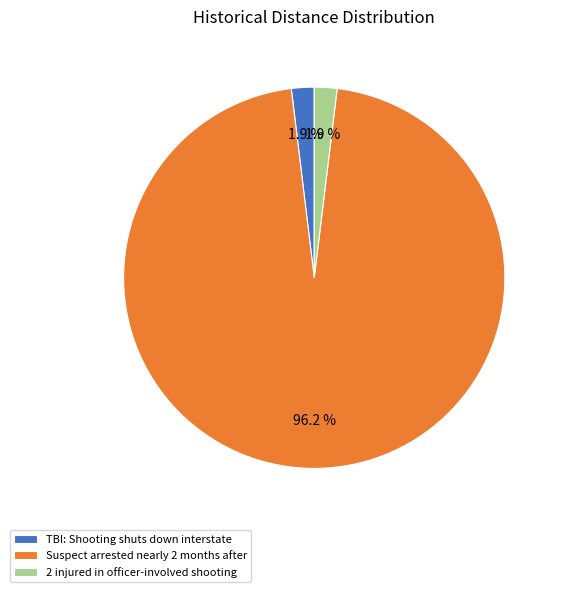

To the nearest percent, what is the combined percentage of TBI: Shooting shuts down interstate and 2 injured in officer-involved shooting?

4%